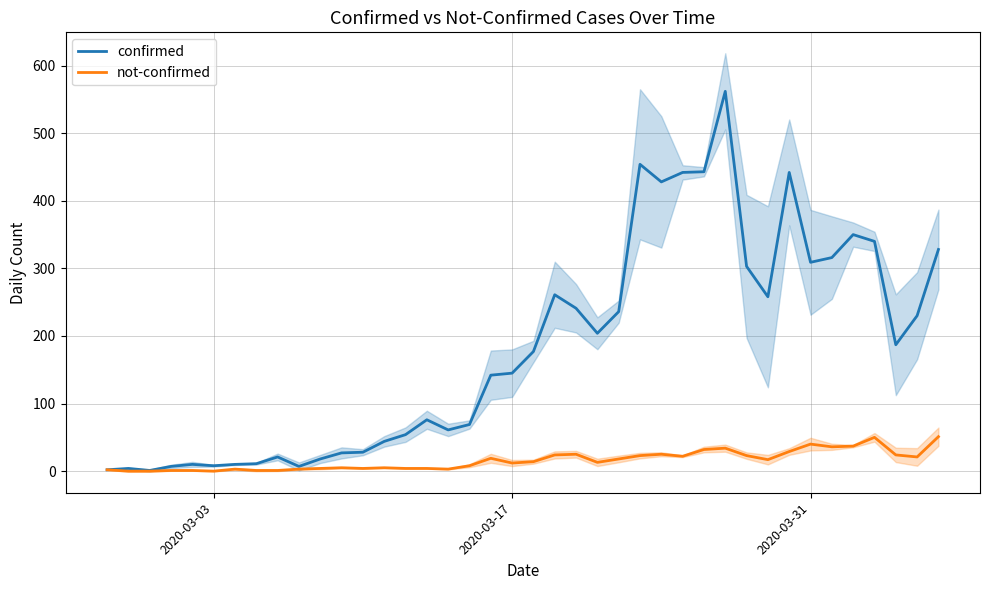

What is the difference between the maximum and second lowest values in the confirmed series?

560